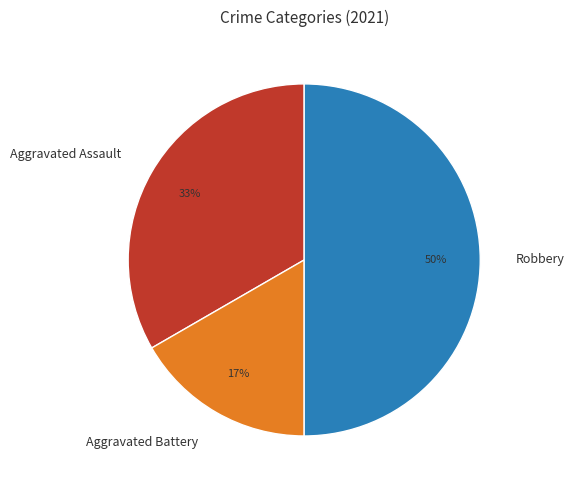

Which slice is the smallest?

Aggravated Battery